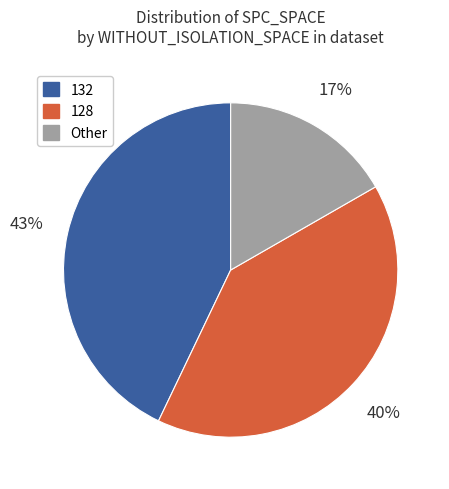

To the nearest percent, what is the average slice percentage?

33%